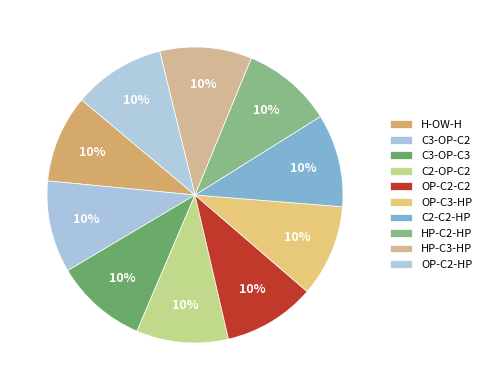

How much of the chart is everything except C3-OP-C3?

89.9%